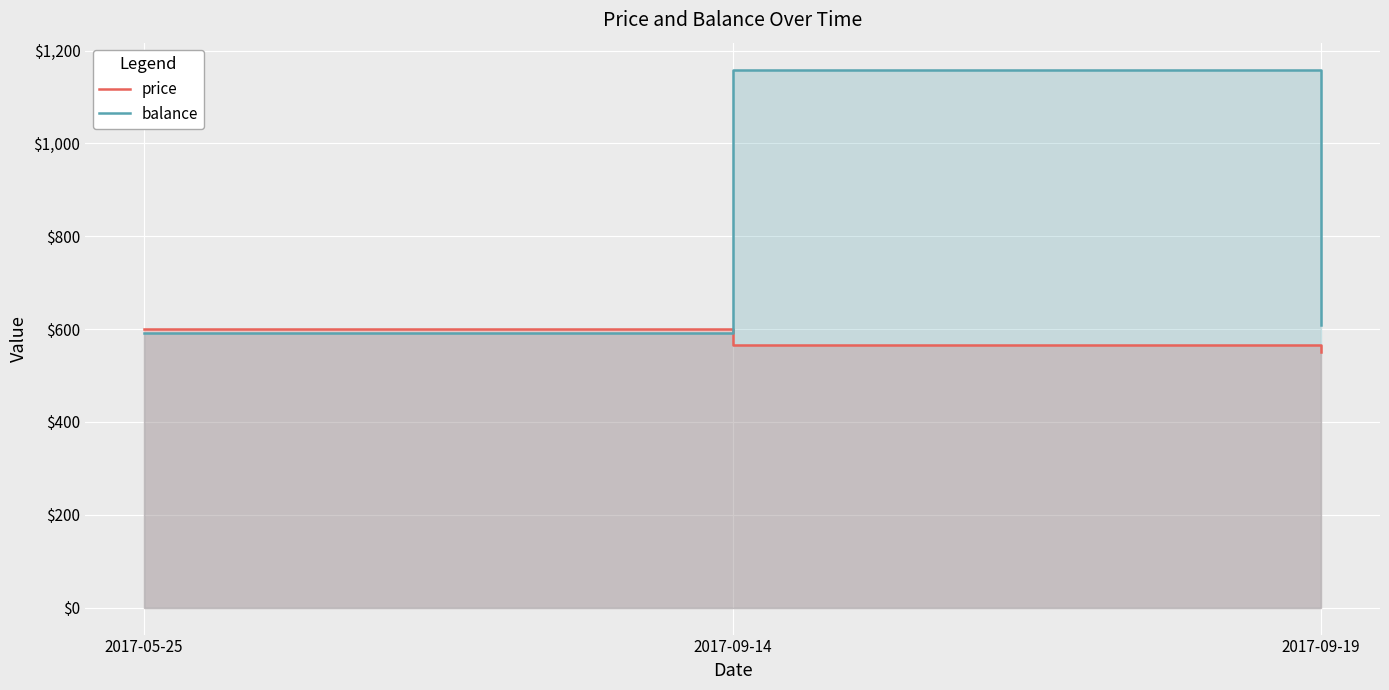

List the series in order of their peak value, highest first.

balance, price